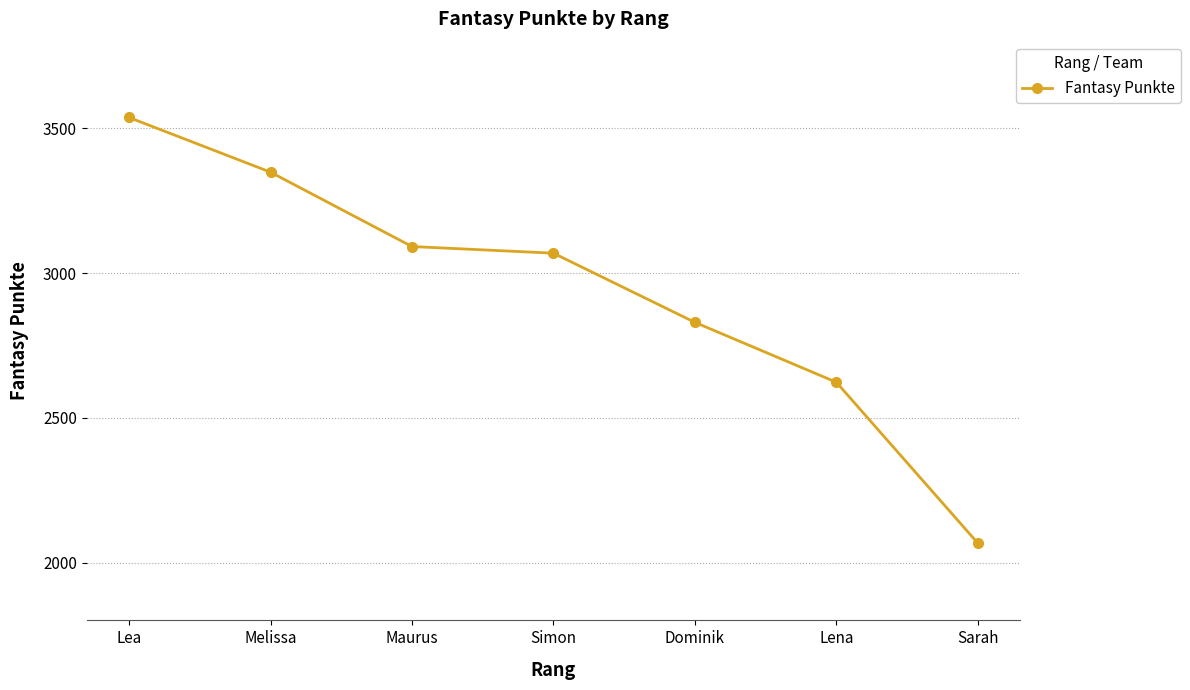

Reading left to right, transcribe all the data shown in this chart.

3538	3349	3092	3069	2830	2623	2067